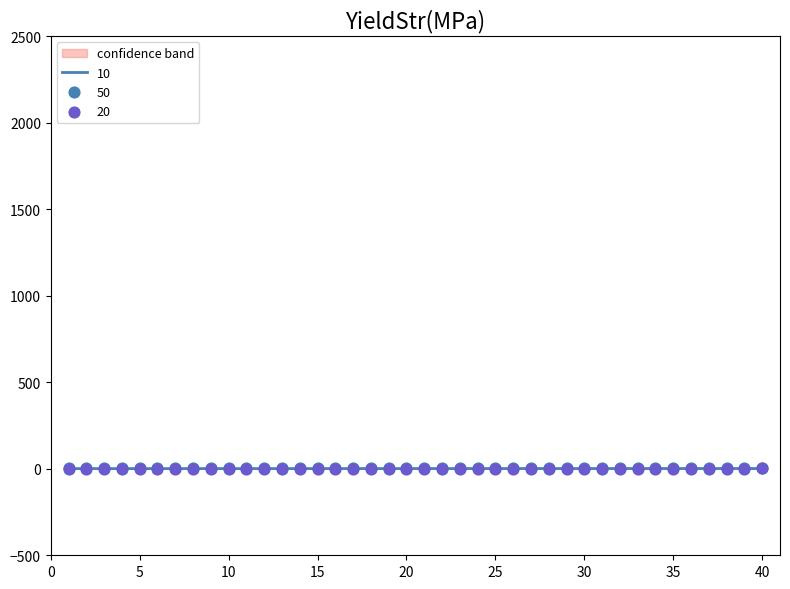

Which series contains the lowest Y value?

10